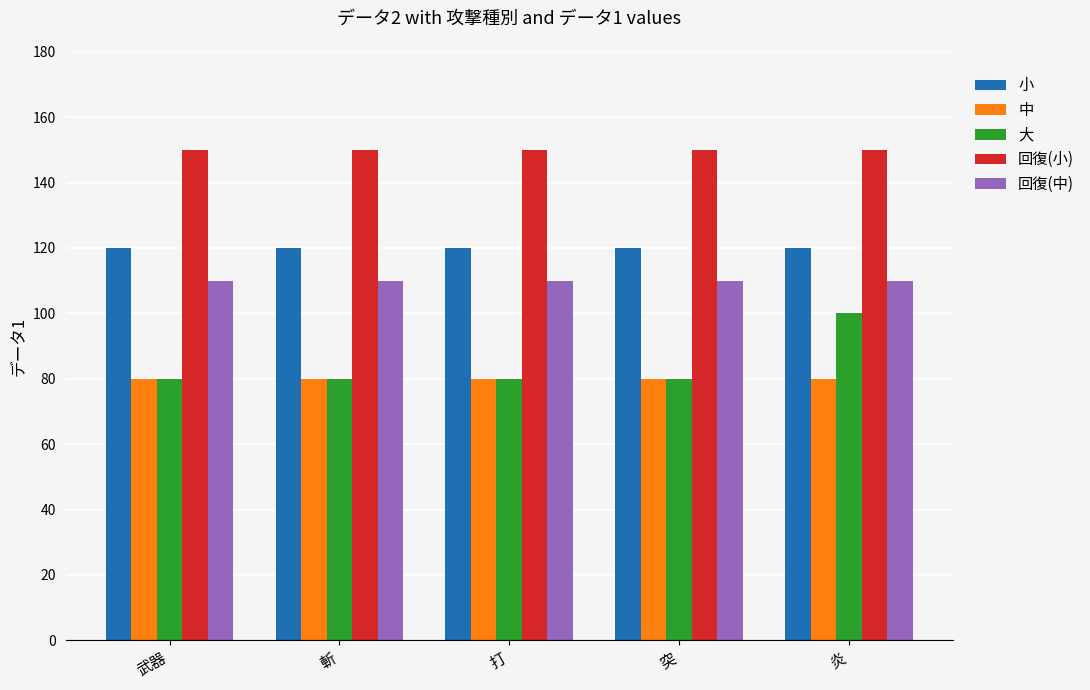

The 大 series shows 52 at 突. True or false?

False